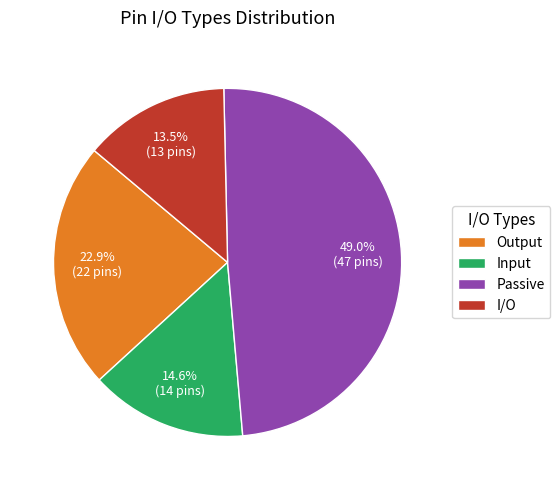

What percentage is the Output slice, to the nearest percent?

23%